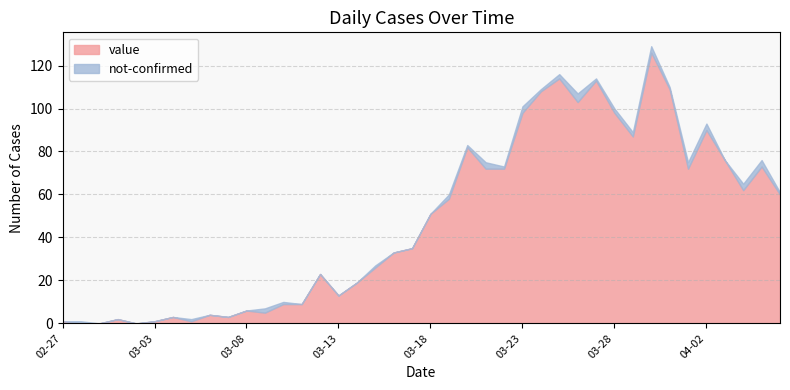

What is the highest value of the value series?

126